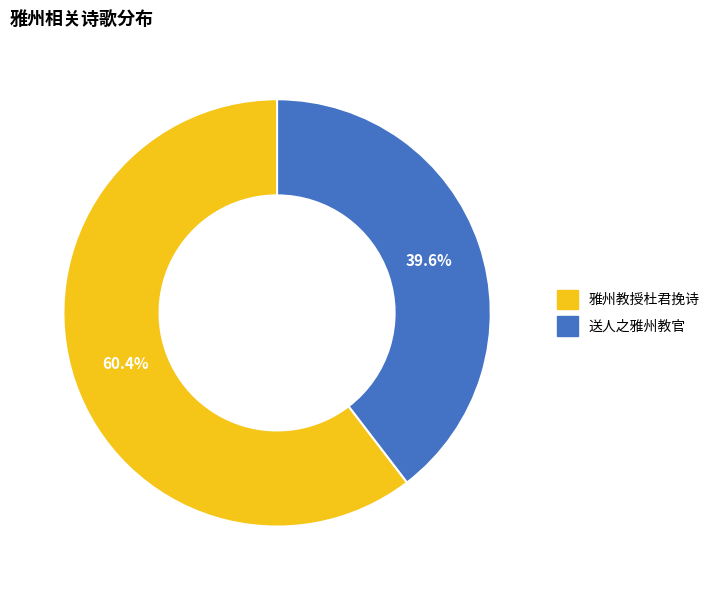

To the nearest percent, what is the combined percentage of 雅州教授杜君挽诗 and 送人之雅州教官?

100%